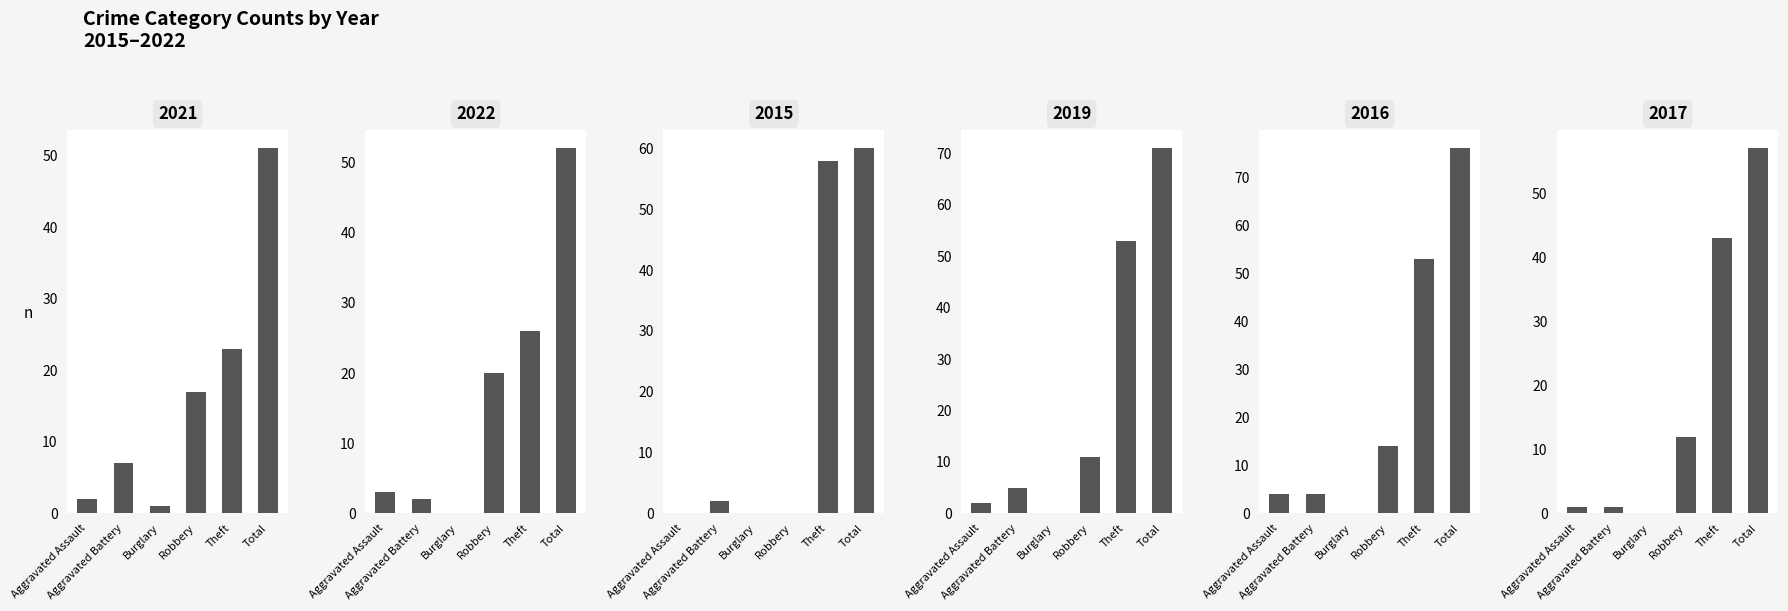

Rank the series at Aggravated Battery from highest to lowest value.

2021, 2019, 2016, 2022, 2015, 2017